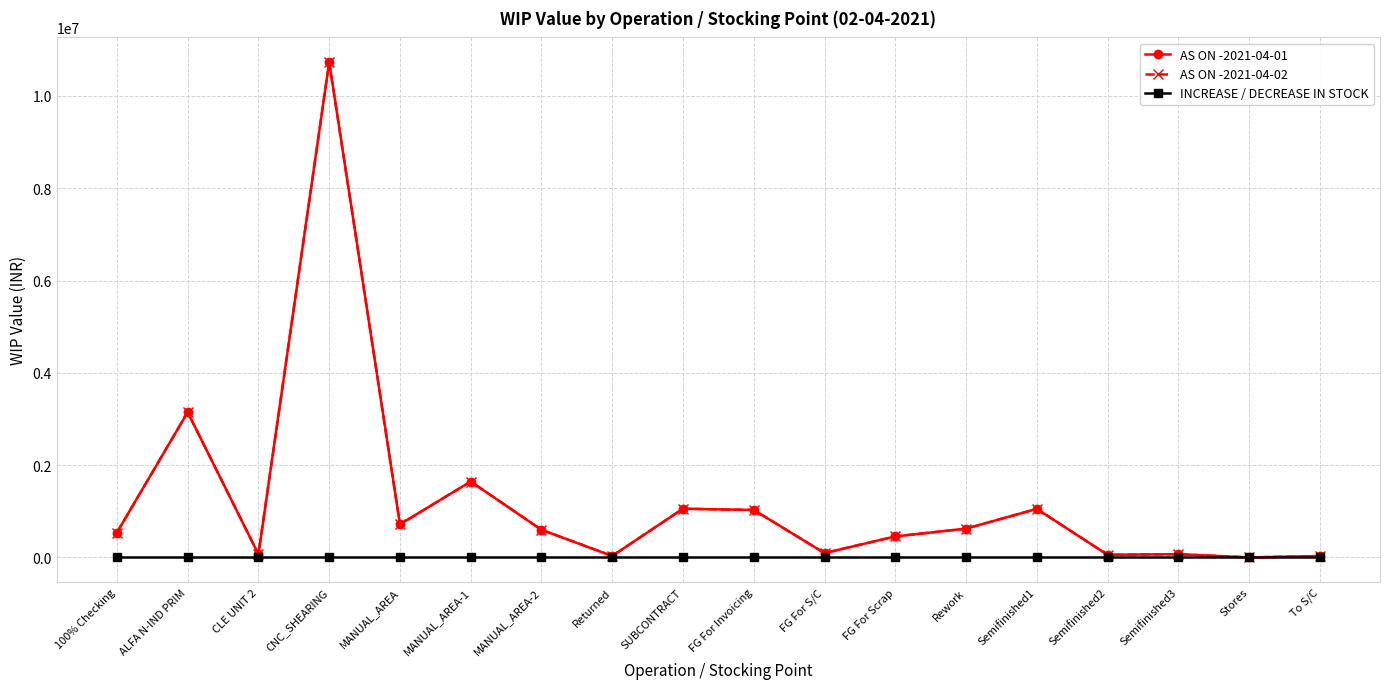

Reading left to right, list all the values displayed in this chart.

AS ON -2021-04-01: 100% Checking=537705.9	ALFA N-IND PRIM=3146435.0	CLE UNIT 2=68889.0	CNC_SHEARING=10730656.9	MANUAL_AREA=717130.8	MANUAL_AREA-1=1643834.6	MANUAL_AREA-2=598583.3	Returned=31506.0	SUBCONTRACT=1055688.7	FG For Invoicing=1028084.9	FG For S/C=93848.6	FG For Scrap=455298.0	Rework=623680.3	Semifinished1=1051815.4	Semifinished2=56837.6	Semifinished3=70344.8	Stores=74.1	To S/C=30107.8
AS ON -2021-04-02: 100% Checking=537705.9	ALFA N-IND PRIM=3146435.0	CLE UNIT 2=68889.0	CNC_SHEARING=10730656.9	MANUAL_AREA=717130.8	MANUAL_AREA-1=1643834.6	MANUAL_AREA-2=598583.3	Returned=31506.0	SUBCONTRACT=1055688.7	FG For Invoicing=1028084.9	FG For S/C=93848.6	FG For Scrap=455298.0	Rework=623680.3	Semifinished1=1051815.4	Semifinished2=56837.6	Semifinished3=70344.8	Stores=74.1	To S/C=30107.8
INCREASE / DECREASE IN STOCK: 100% Checking=0.0	ALFA N-IND PRIM=0.0	CLE UNIT 2=0.0	CNC_SHEARING=0.0	MANUAL_AREA=0.0	MANUAL_AREA-1=0.0	MANUAL_AREA-2=0.0	Returned=0.0	SUBCONTRACT=0.0	FG For Invoicing=0.0	FG For S/C=0.0	FG For Scrap=0.0	Rework=0.0	Semifinished1=0.0	Semifinished2=0.0	Semifinished3=0.0	Stores=0.0	To S/C=0.0